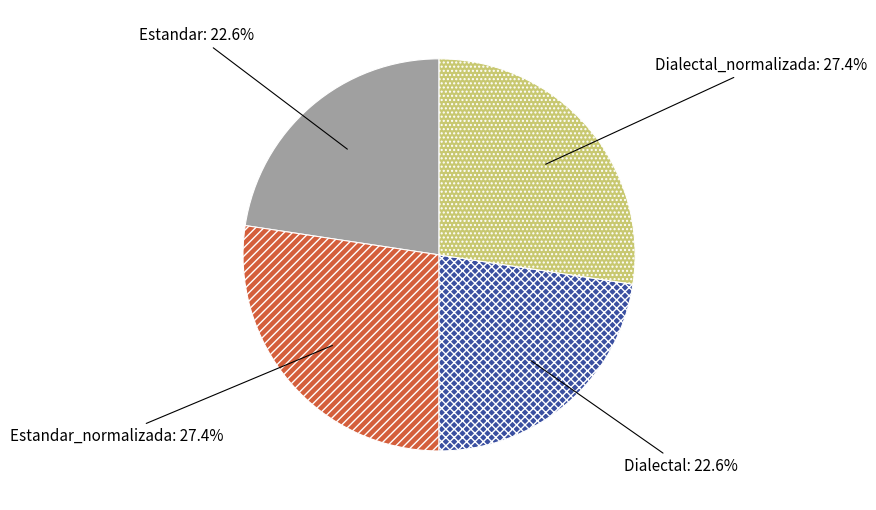

Approximately how many times larger is the value at Estandar_normalizada compared to Dialectal?

1.2